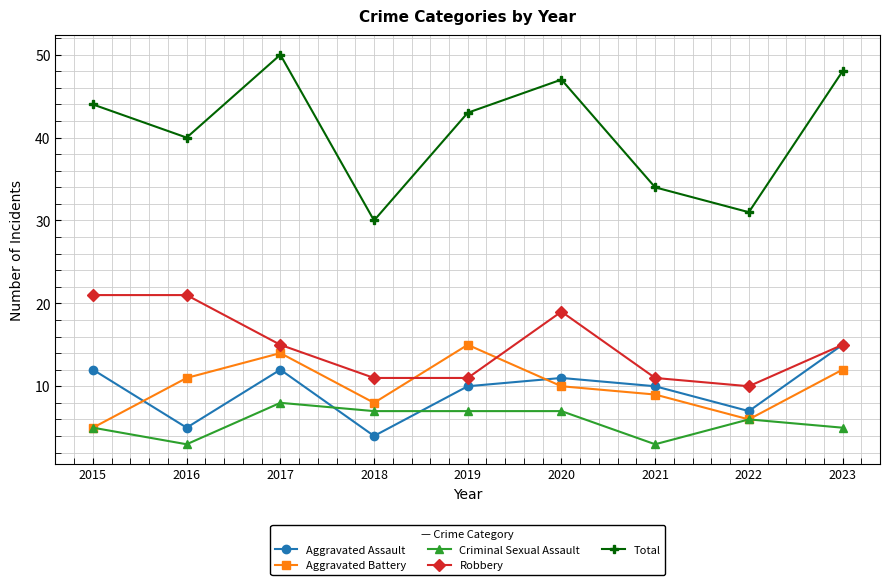

What is the difference between the maximum and minimum values in the Robbery series?

11